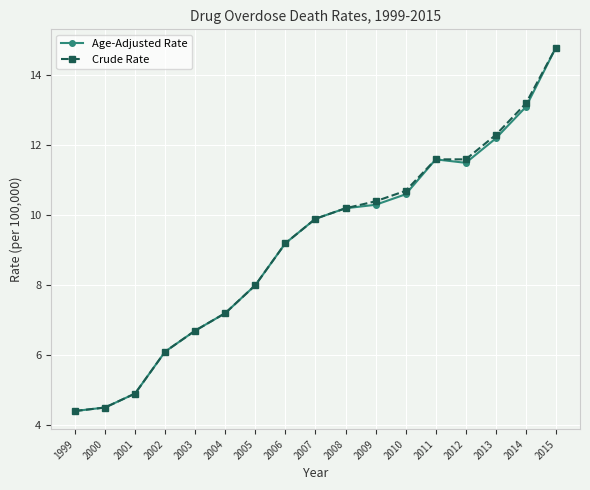

True or false: Crude Rate has a value of 4.5 at 2000.

True